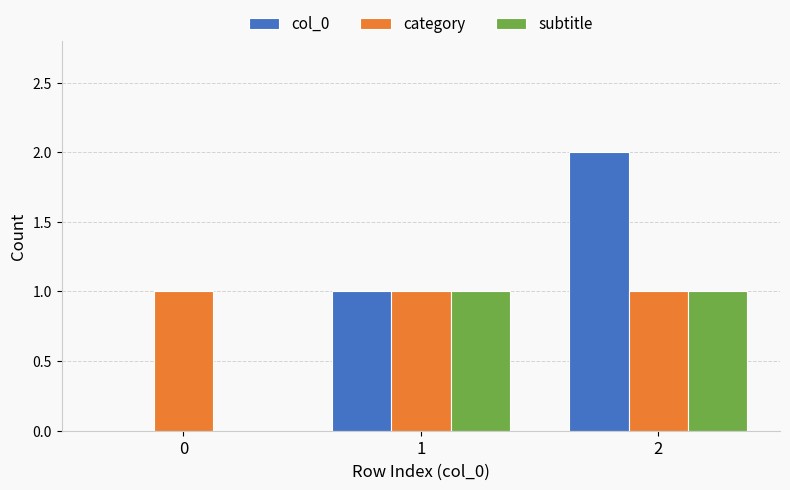

At which category is the sum across all series the highest?

2